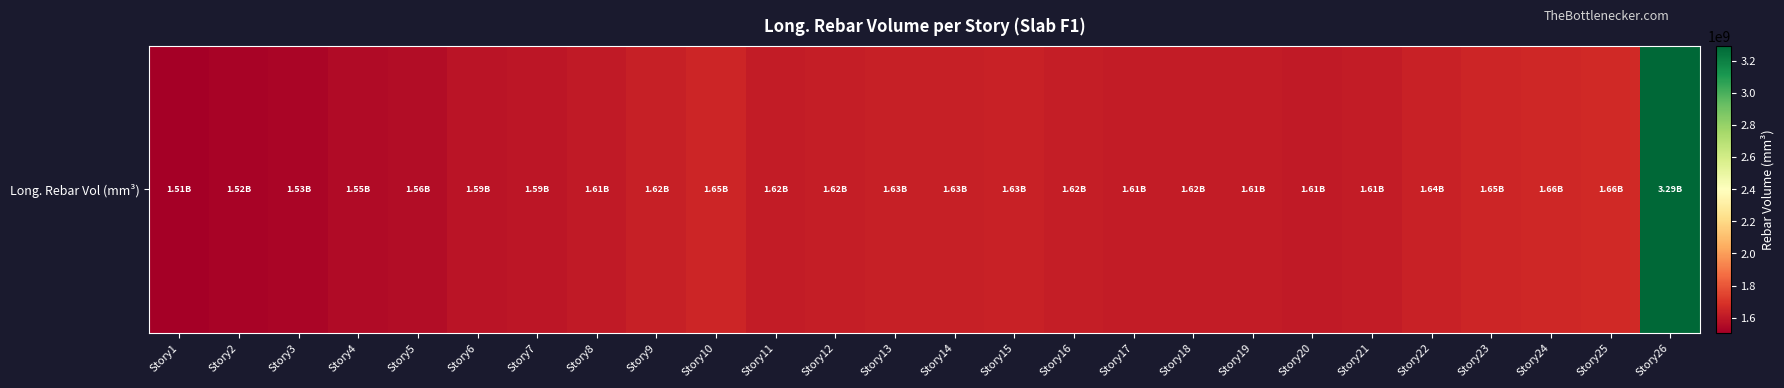

Where is the data nearest to the value 2399952258?

Story25